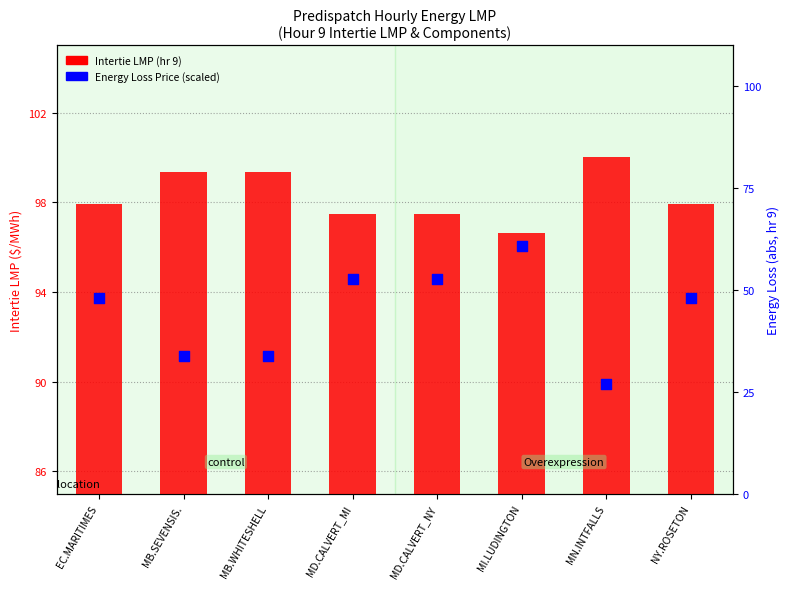

What are all the series names shown in the legend?

Intertie LMP (hr 9), Energy Loss Price (scaled)